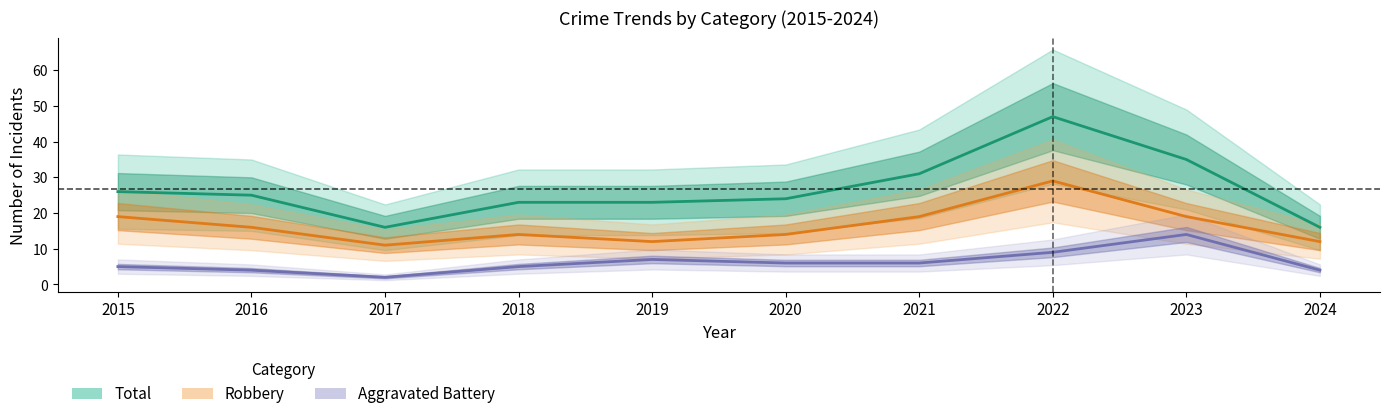

What is the sum of the Aggravated Battery values at 2015 and 2019?

12